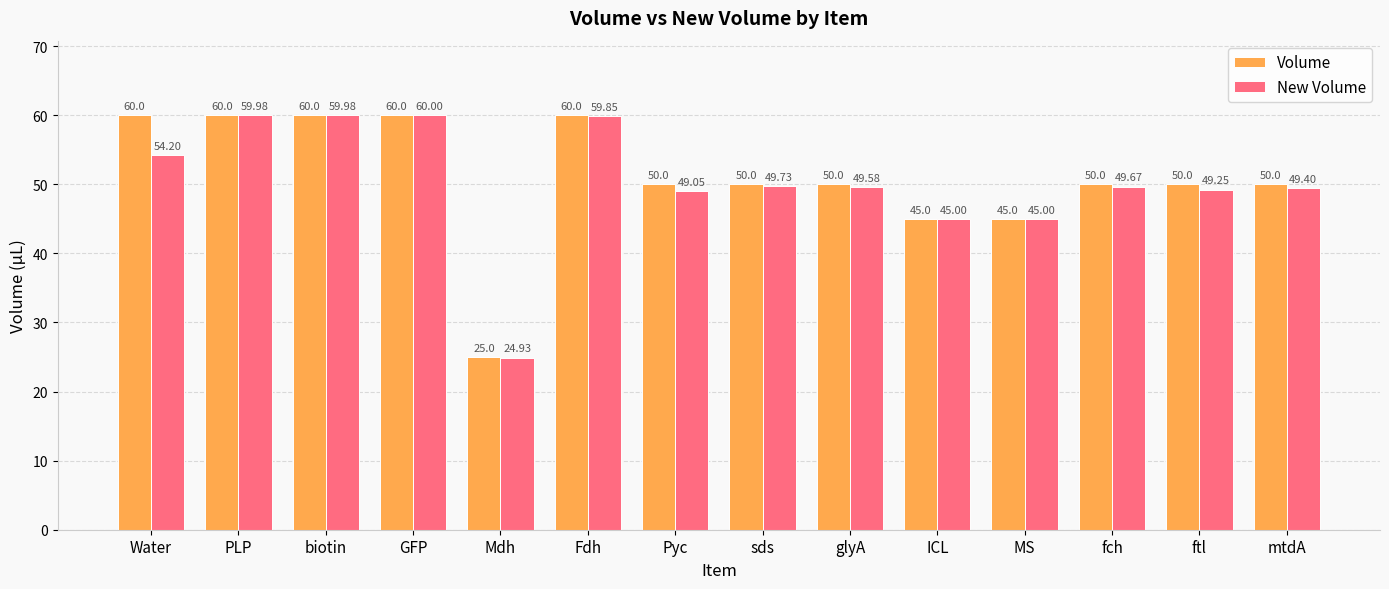

How many groups of bars are there?

14